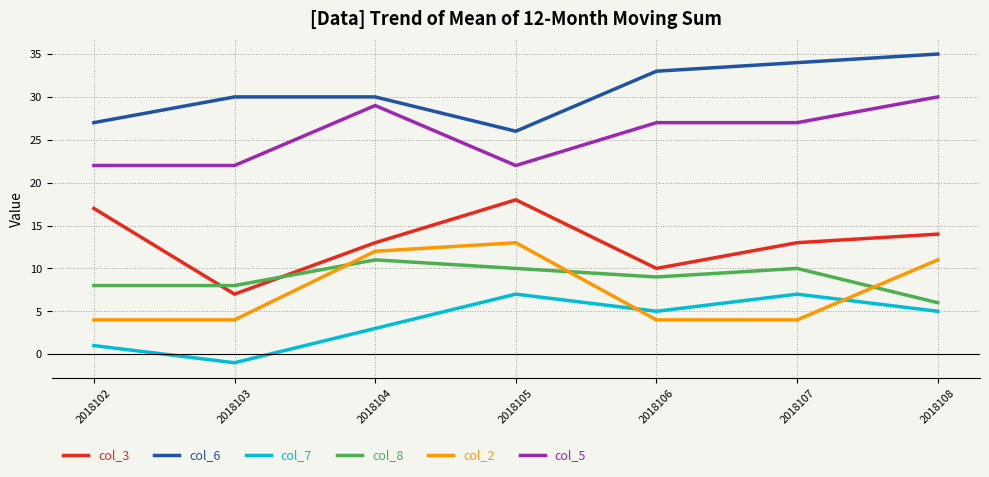

True or false: col_2 and col_8 cross at least once.

True